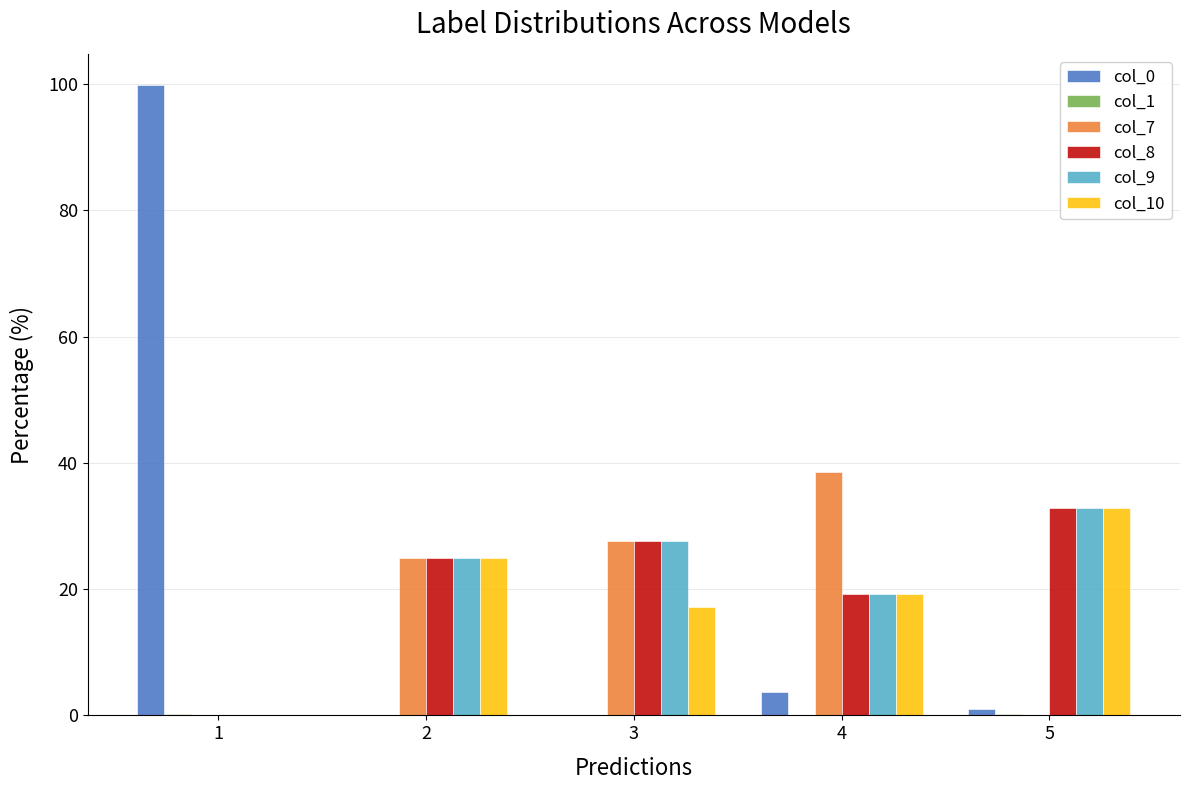

What is the total value across all series at 1?

100.0